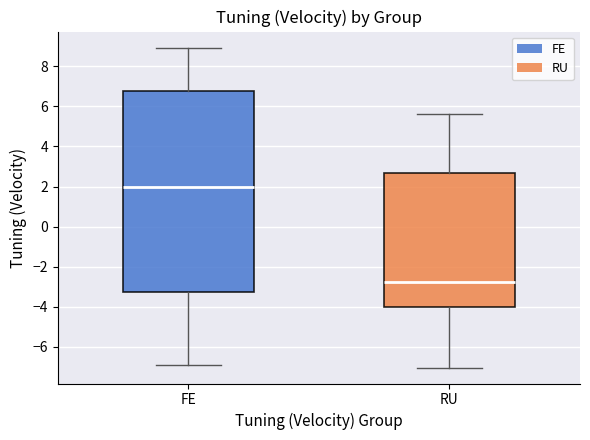

Reading left to right, transcribe this box plot: for each box, give where its median line is, the range the box spans, and where its two whiskers end, as read against the y-axis. The values are not printed on the chart, so give them approximately, as read against the axis.

FE: median 2.0, box -3.2 to 6.8, whiskers -7.0 to 9.0
RU: median -2.8, box -4.0 to 2.6, whiskers -7.0 to 5.6